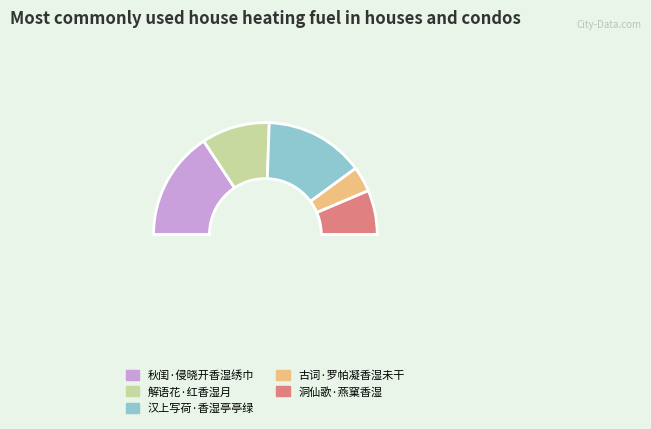

Is there a majority slice in this chart?

No